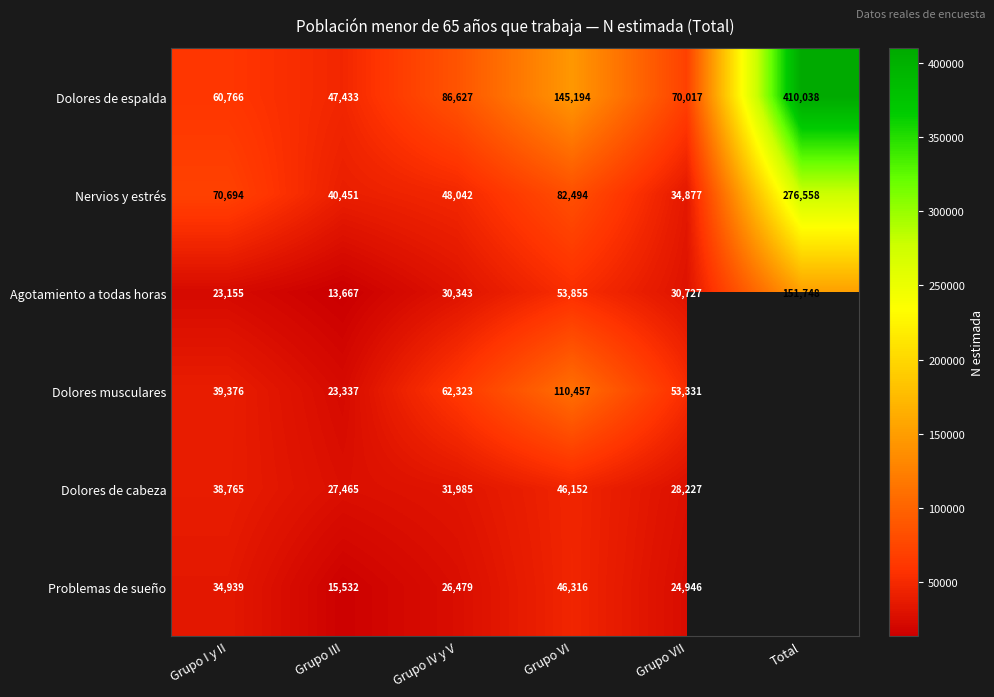

What is the spread (max minus min) of values at Grupo VII?

45071